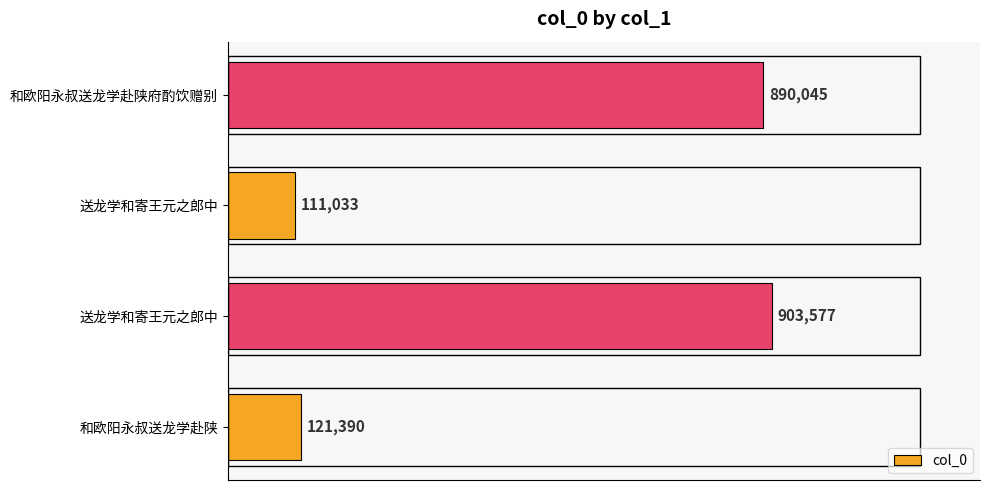

What is the difference between the maximum and minimum values?

792544